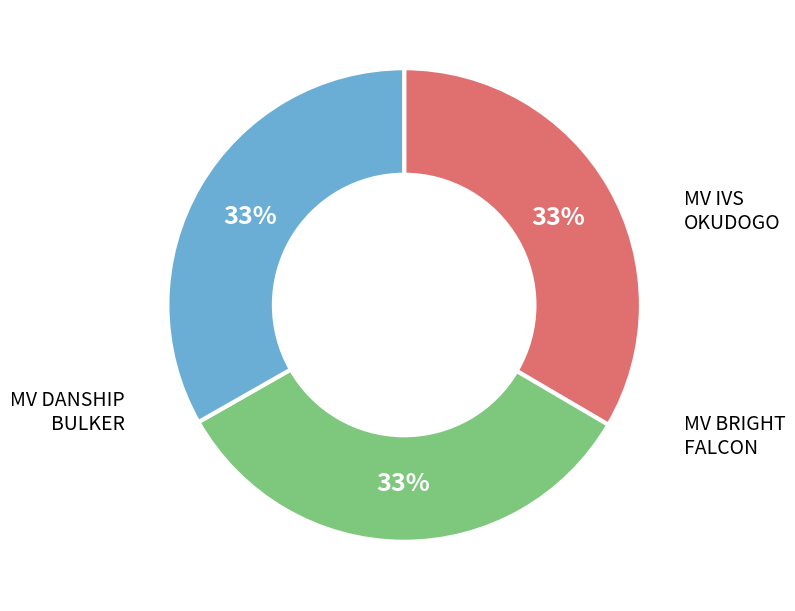

Is there any slice that represents more than half of the pie?

No